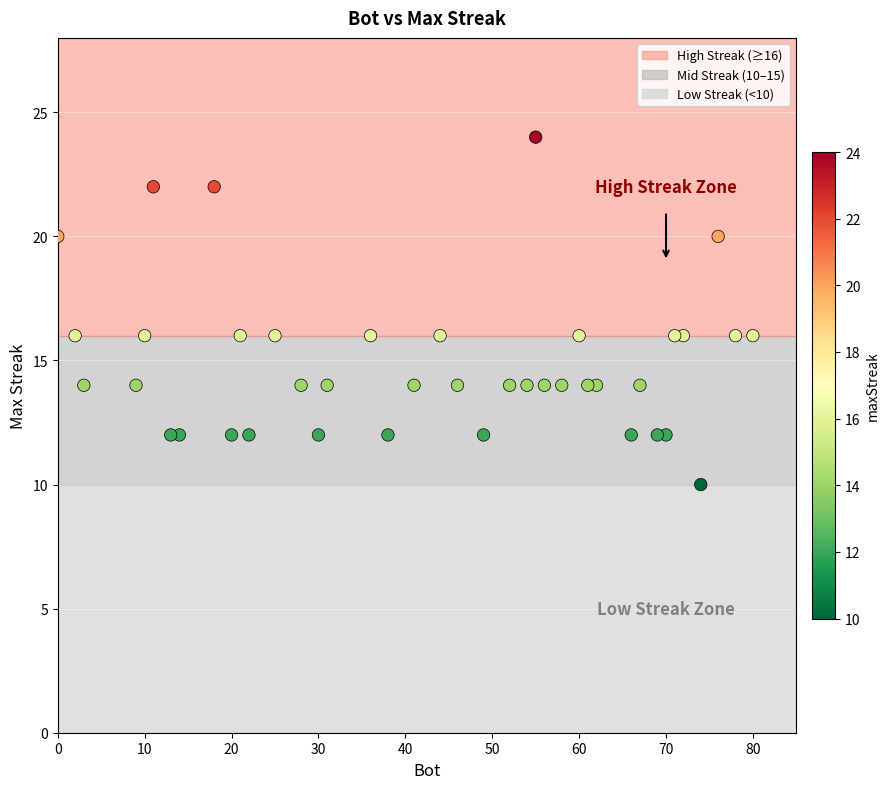

What is the range of Y values (max minus min)?

14